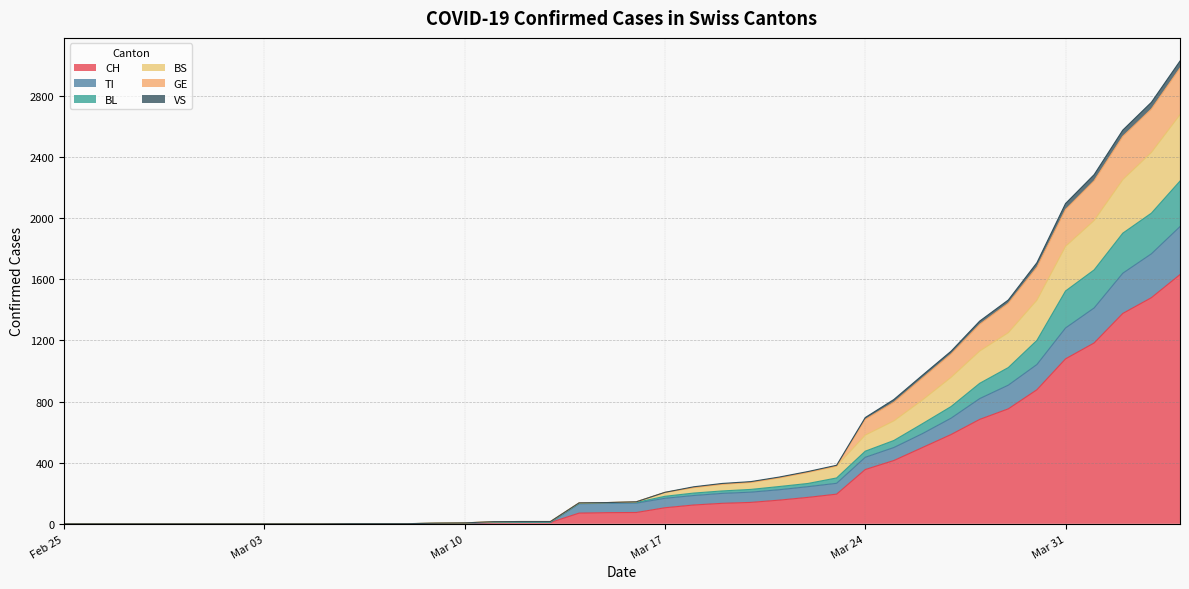

Between 2020-03-19 and 2020-04-01, which is larger?

2020-04-01